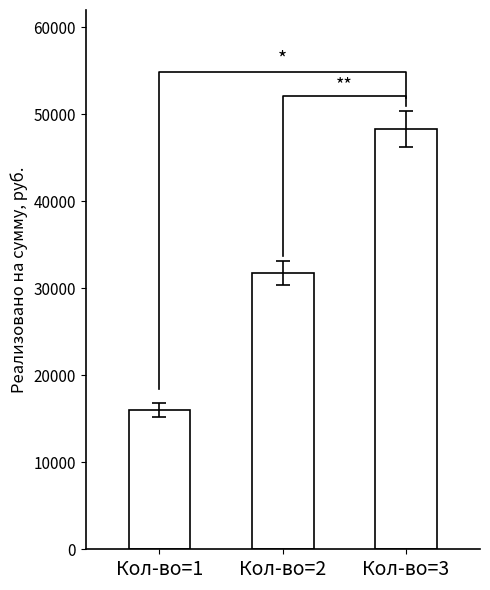

At which category does the chart reach its minimum across all series?

Кол-во=1